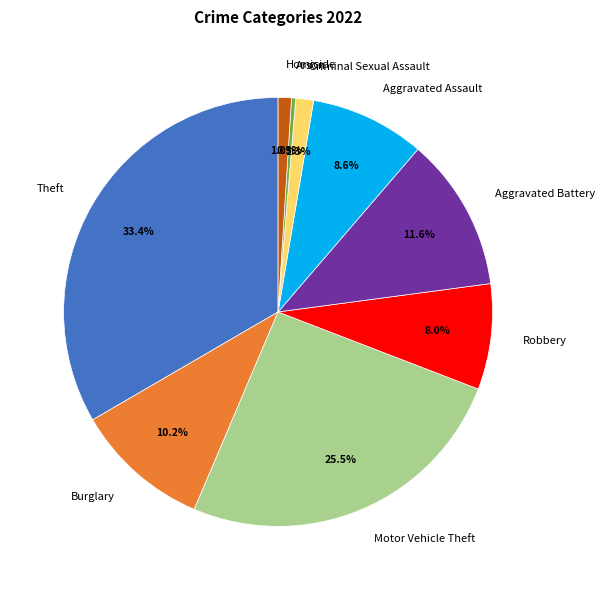

Is Criminal Sexual Assault the majority of the pie?

No